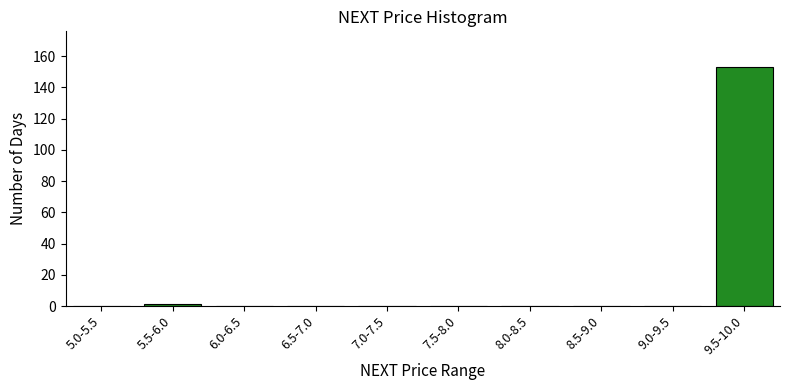

Reading left to right, list all the values displayed in this chart.

5.0-5.5=0	5.5-6.0=1	6.0-6.5=0	6.5-7.0=0	7.0-7.5=0	7.5-8.0=0	8.0-8.5=0	8.5-9.0=0	9.0-9.5=0	9.5-10.0=153